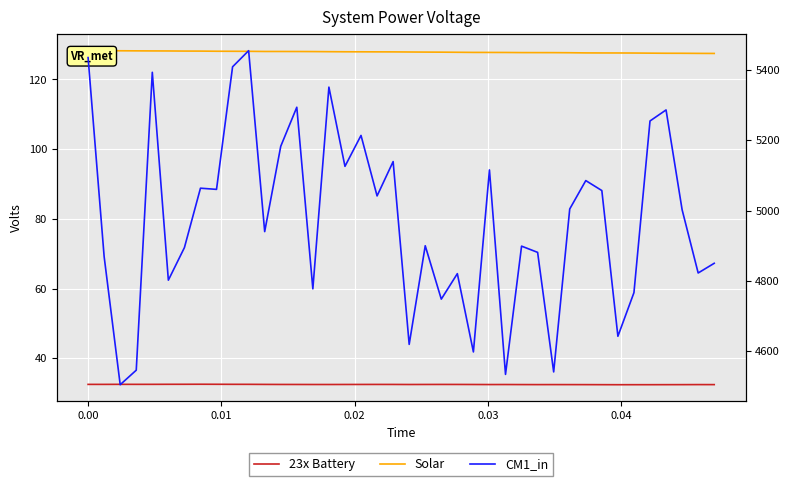

Is it true that Solar equals 45.5 at 35?

False